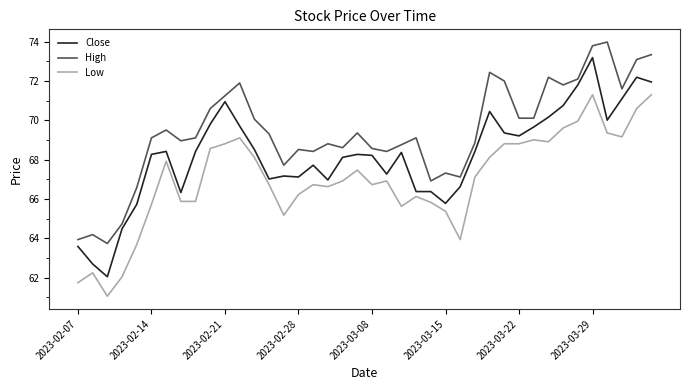

List the series in order of their overall mean, highest first.

High, Close, Low